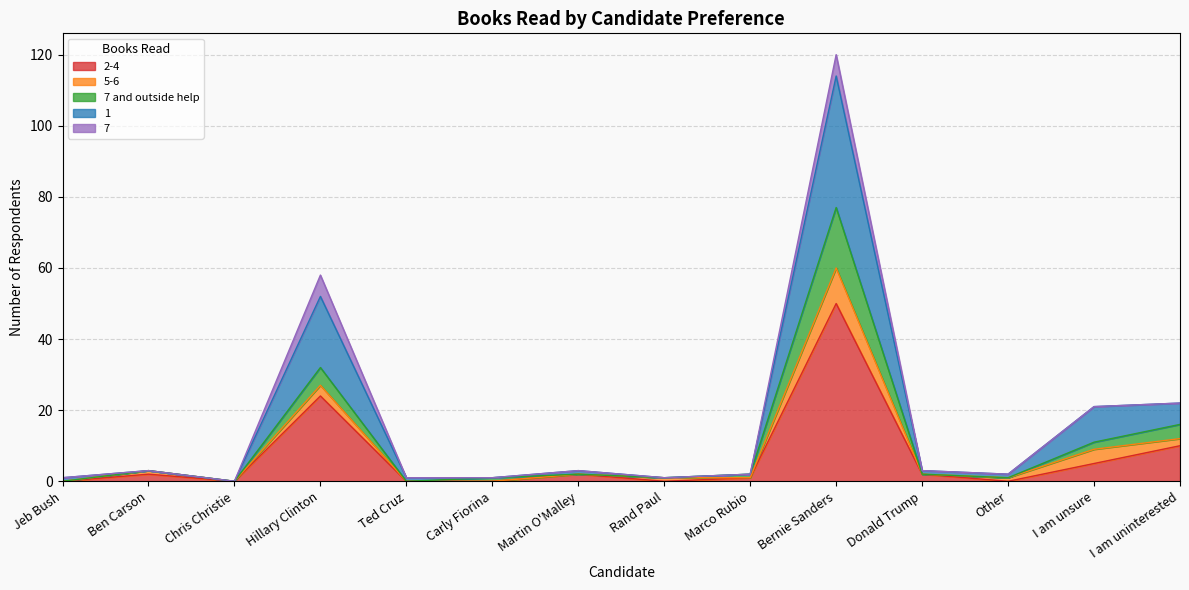

At which category is the sum across all series the highest?

Bernie Sanders